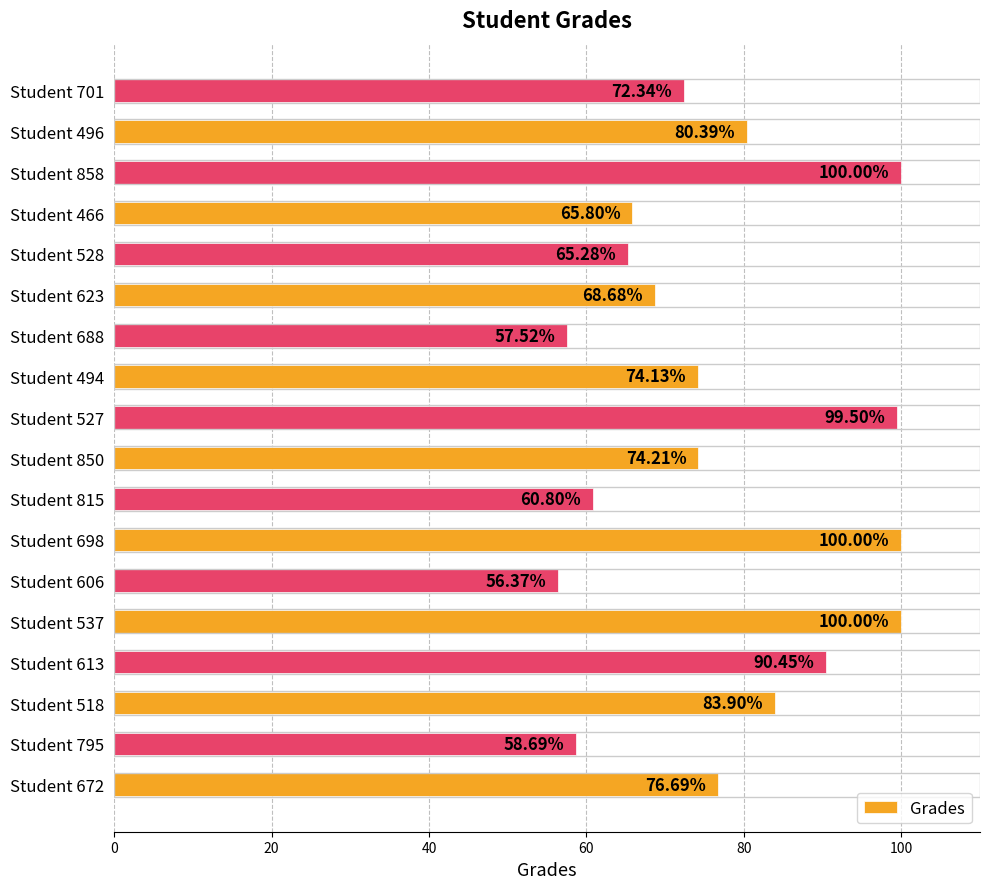

What is the change in value from Student 606 to Student 528?

+8.9